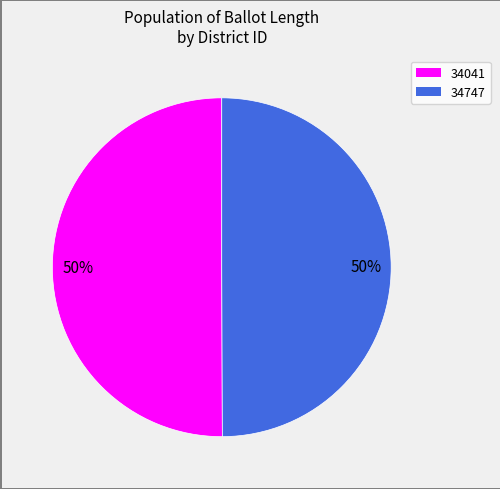

The 34747 slice represents 50% of the pie. True or false?

True